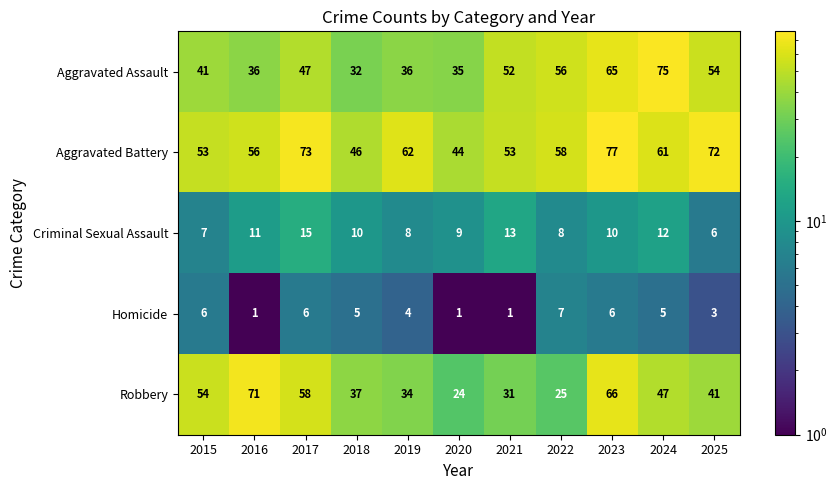

Which label corresponds to the largest value in the chart?

2023